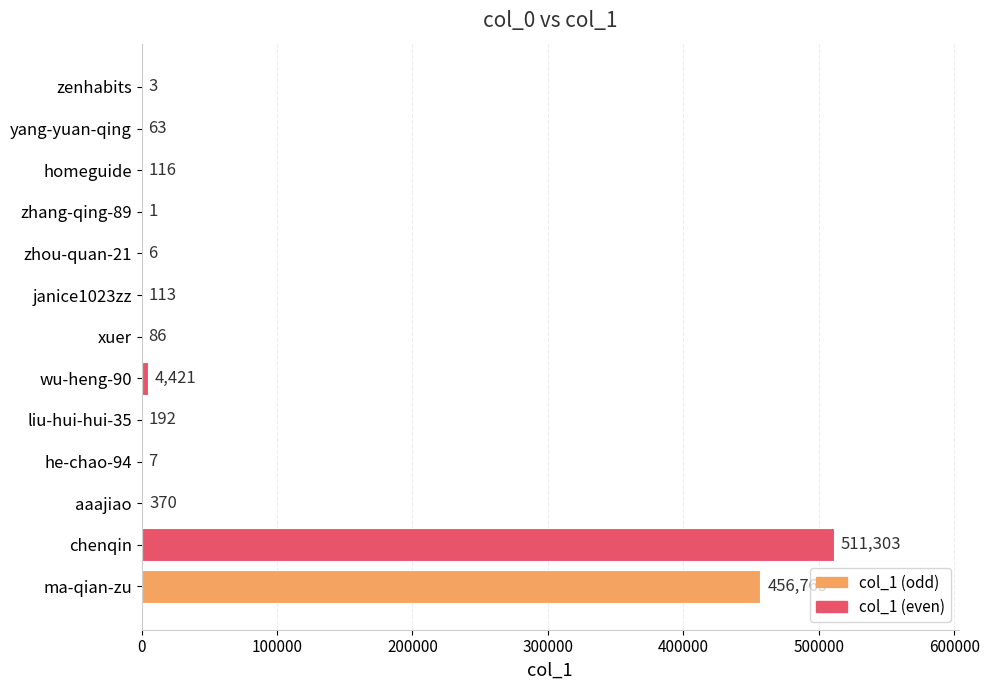

What is the ratio of the value at xuer to the value at zenhabits?

28.7